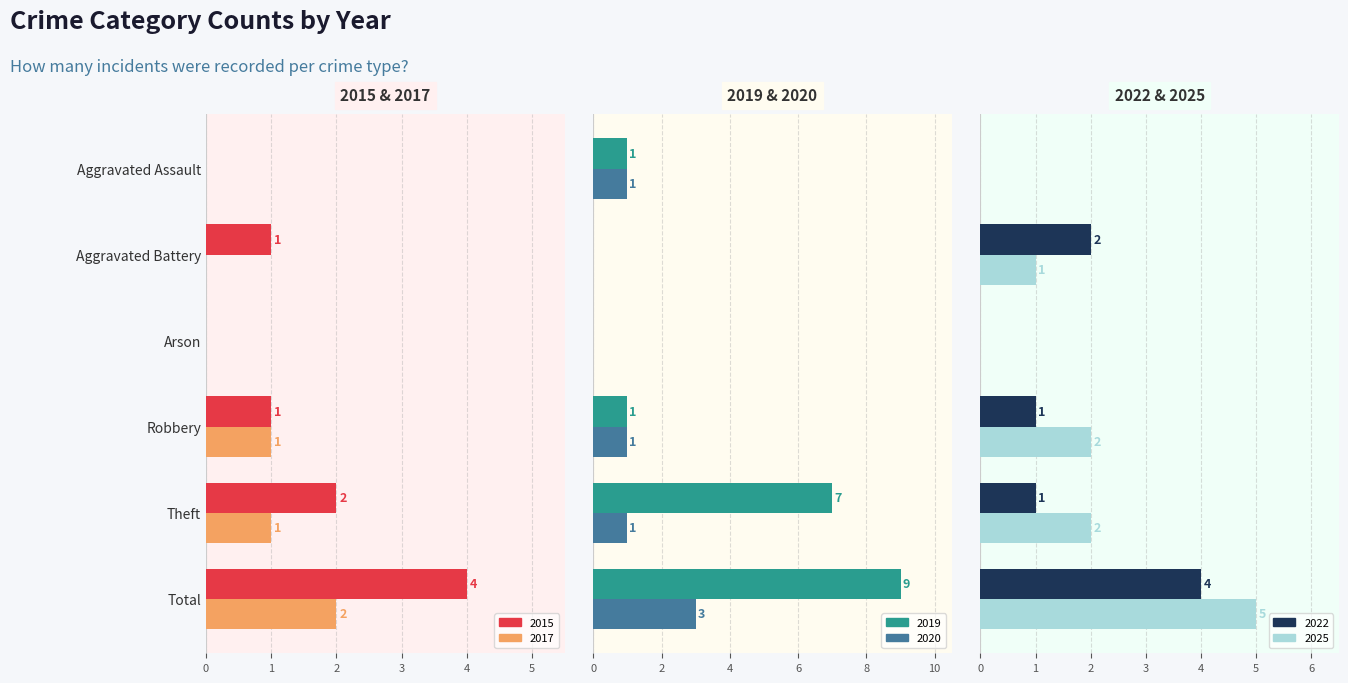

Between Arson and Aggravated Battery, which is larger?

Aggravated Battery